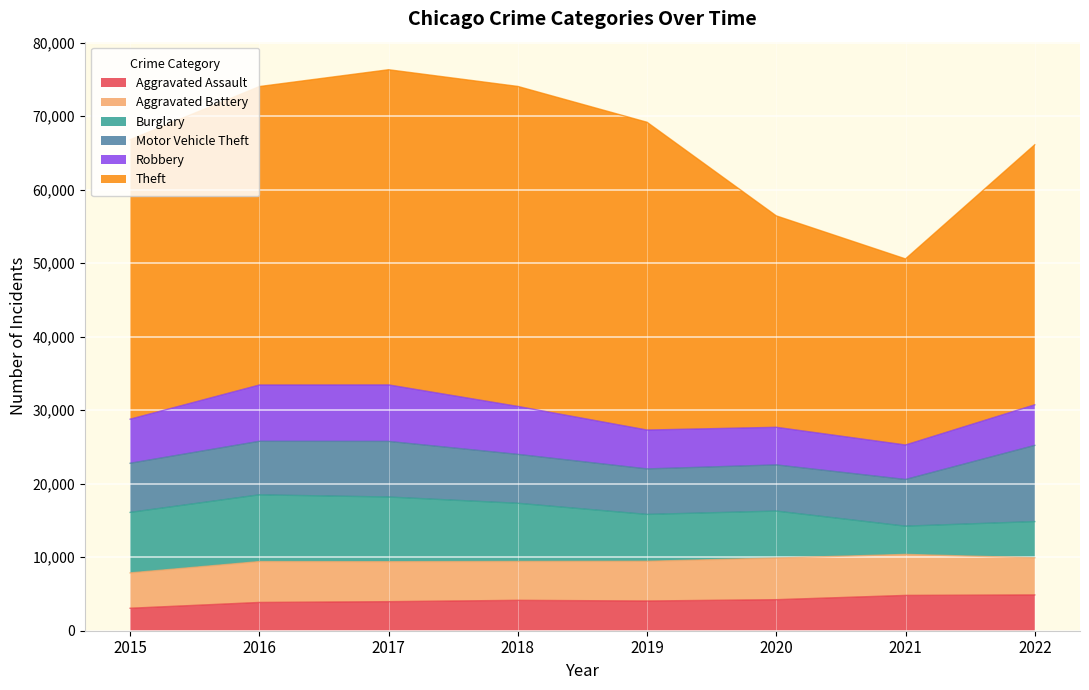

At which label is Aggravated Battery closest to 5234?

2018